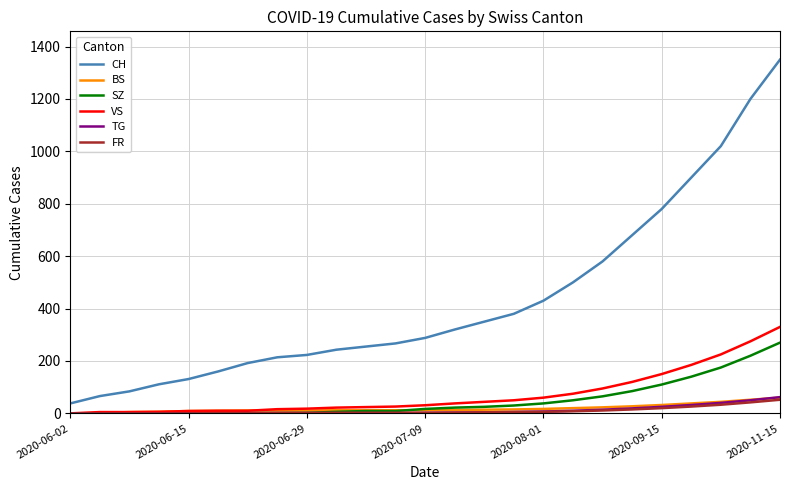

Which series has the largest range (max minus min)?

CH